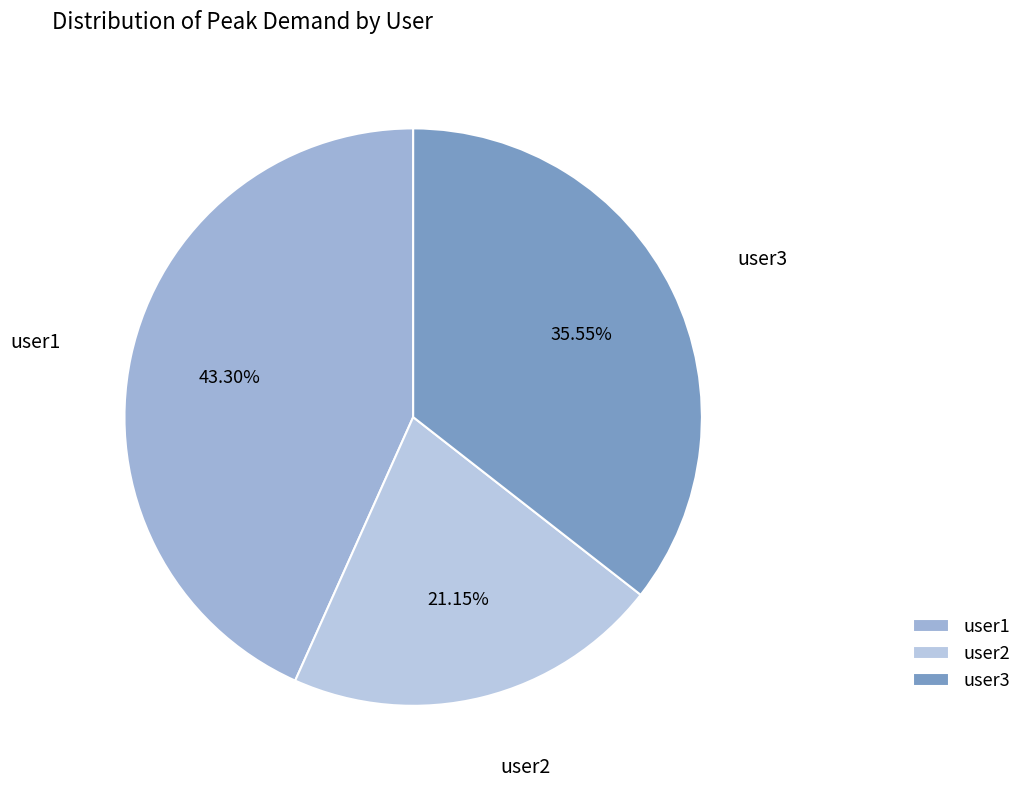

How many slices are in this pie chart?

3